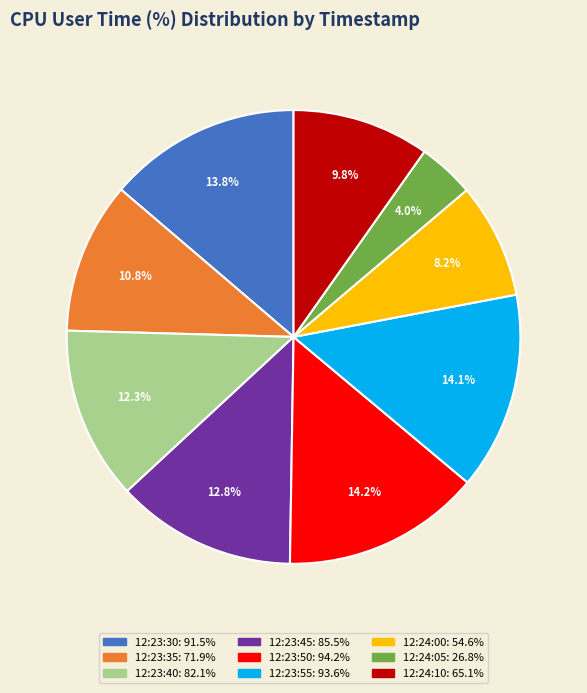

Combined, what portion of the pie is 12:23:50 and 12:24:10?

24.0%